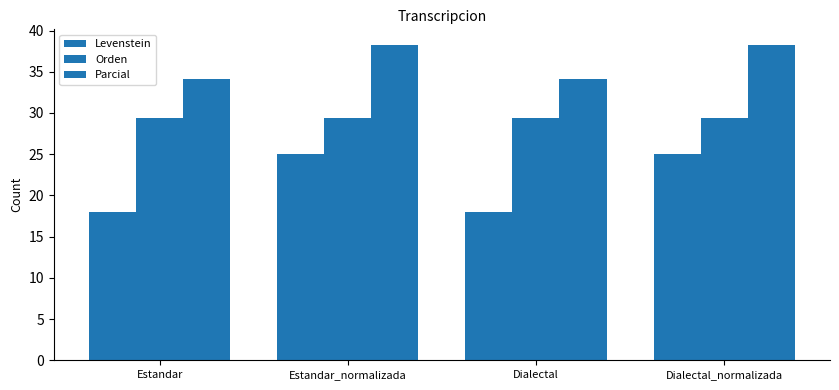

Are the bars horizontal?

No